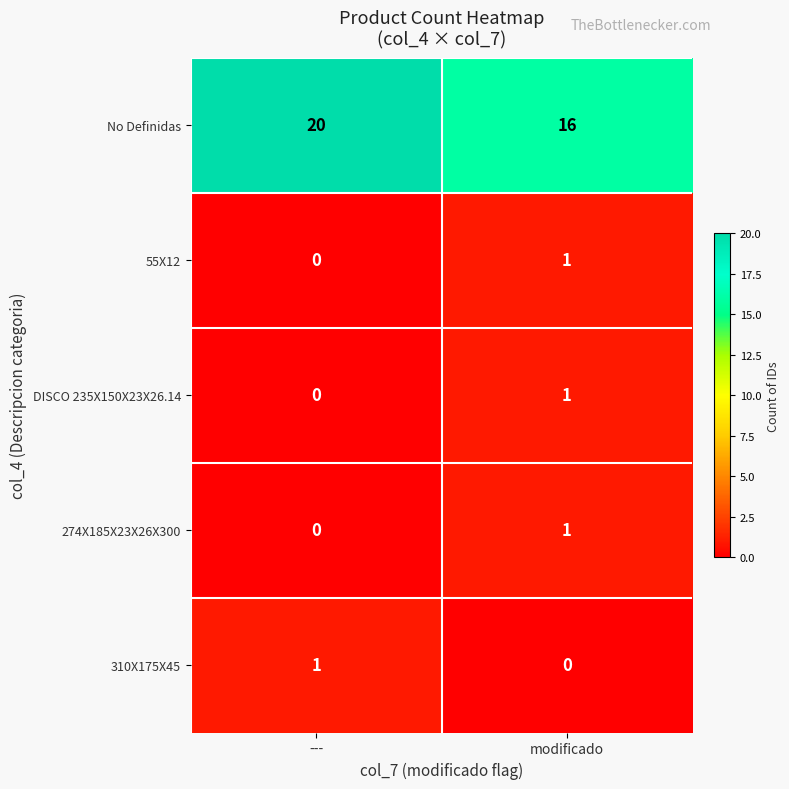

At which category is the sum across all series the highest?

---